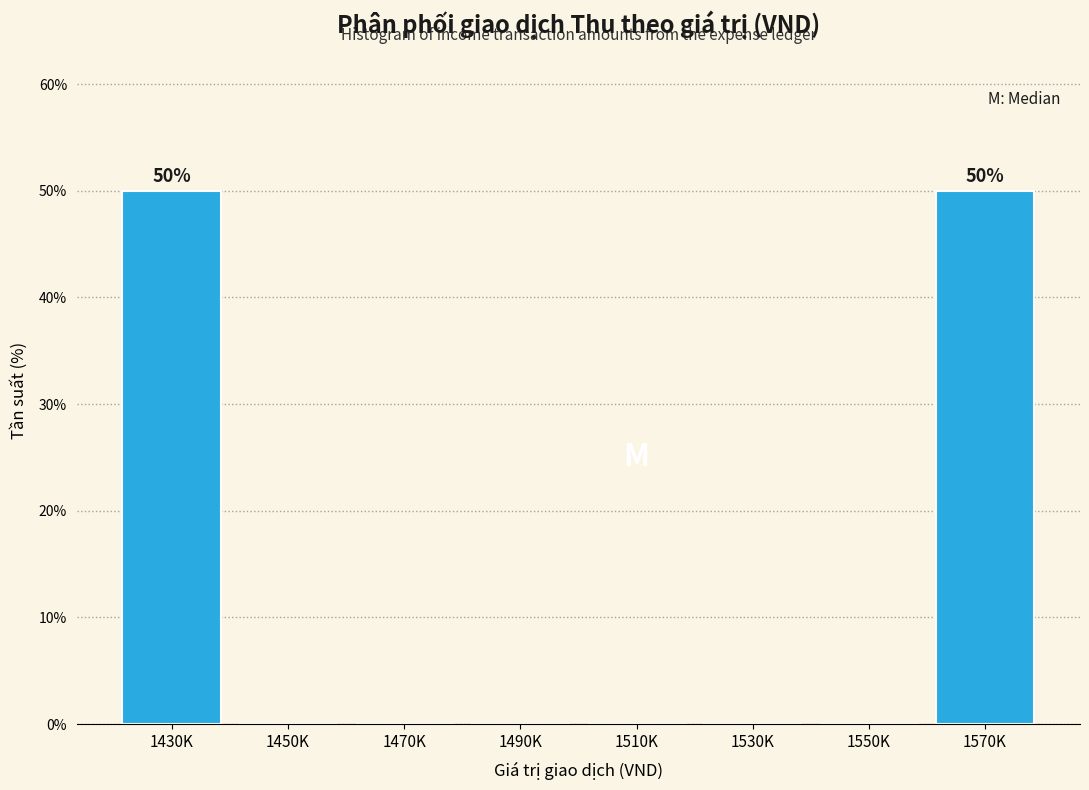

Reading left to right, list all the values displayed in this chart.

1430K=50	1450K=0	1470K=0	1490K=0	1510K=0	1530K=0	1550K=0	1570K=50